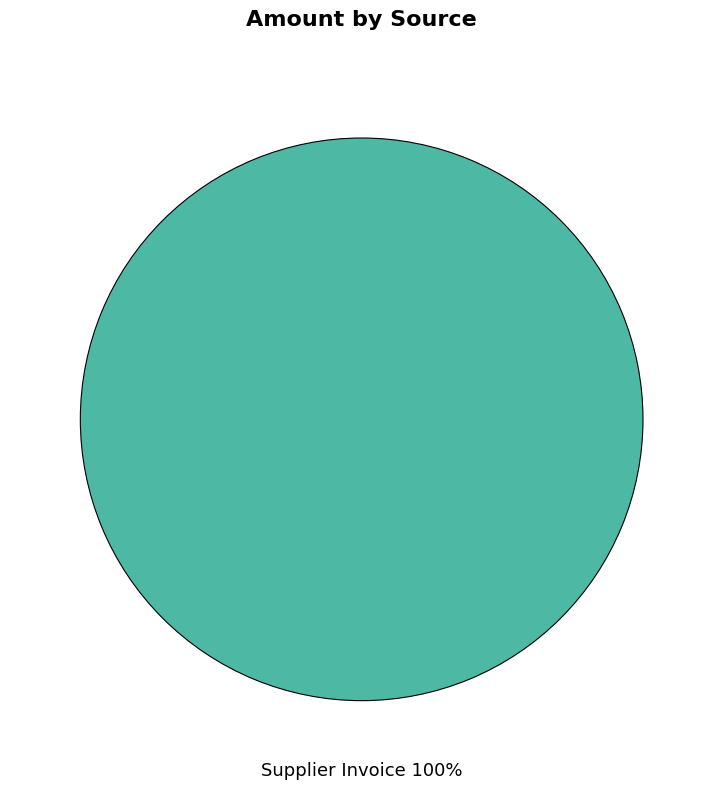

Is there any slice that represents more than half of the pie?

Yes